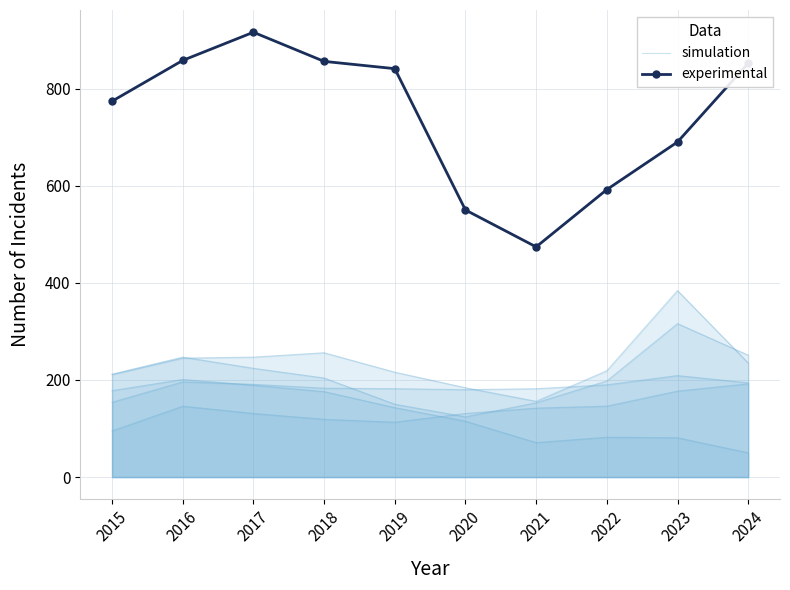

Reading left to right, transcribe all the data shown in this chart.

simulation: 95	146	131	119	113	131	142	146	177	192
experimental: 774	858	916	856	841	550	474	592	690	852